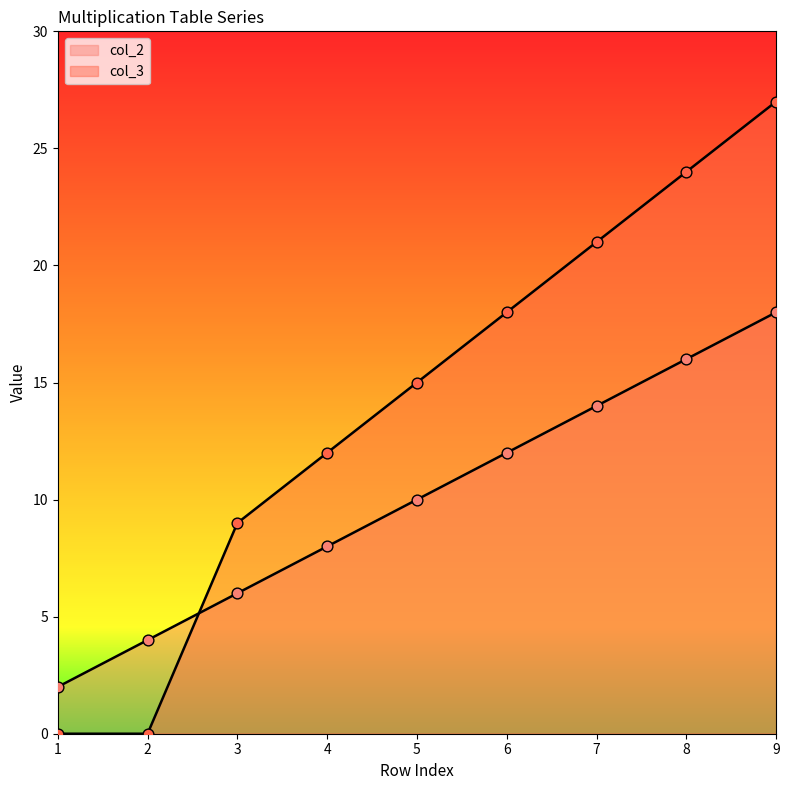

What is the total value across all series at 3?

15